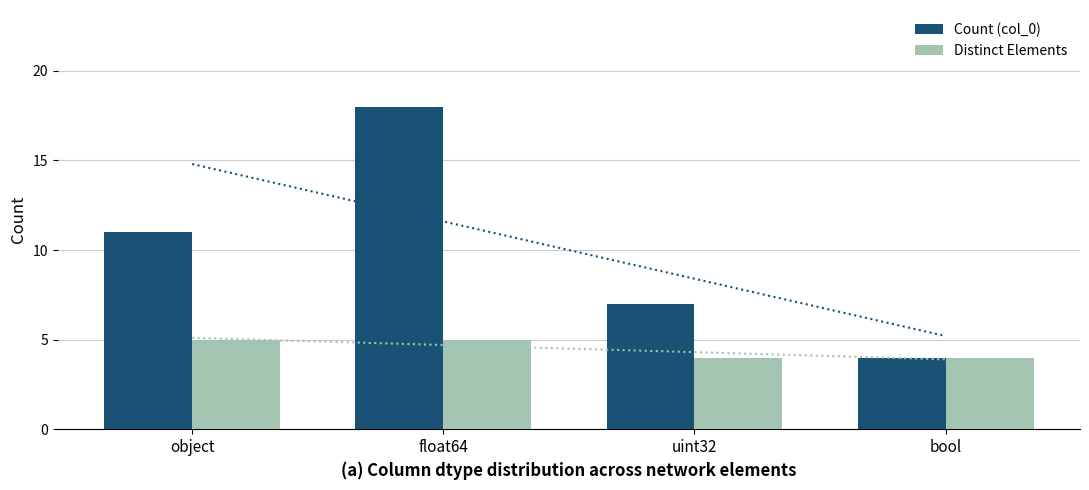

Read the Count (col_0) value at bool, to the nearest 5.

5